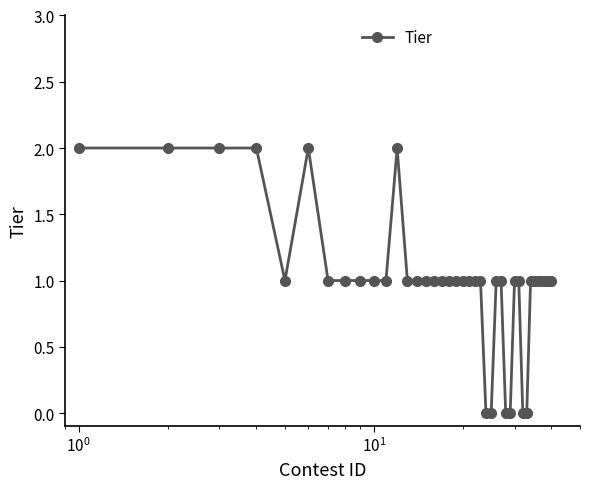

What is the difference between the maximum and minimum values?

2